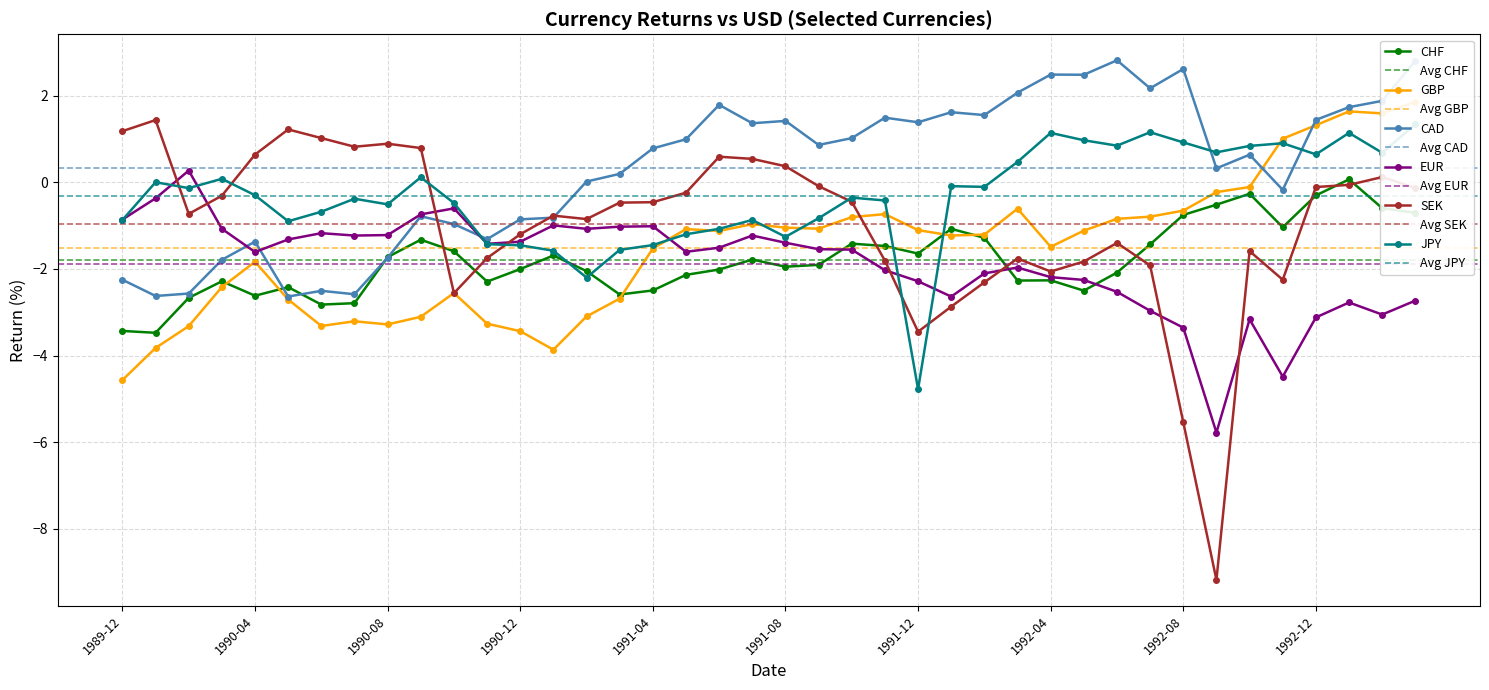

At which category does the chart reach its minimum across all series?

1992-09